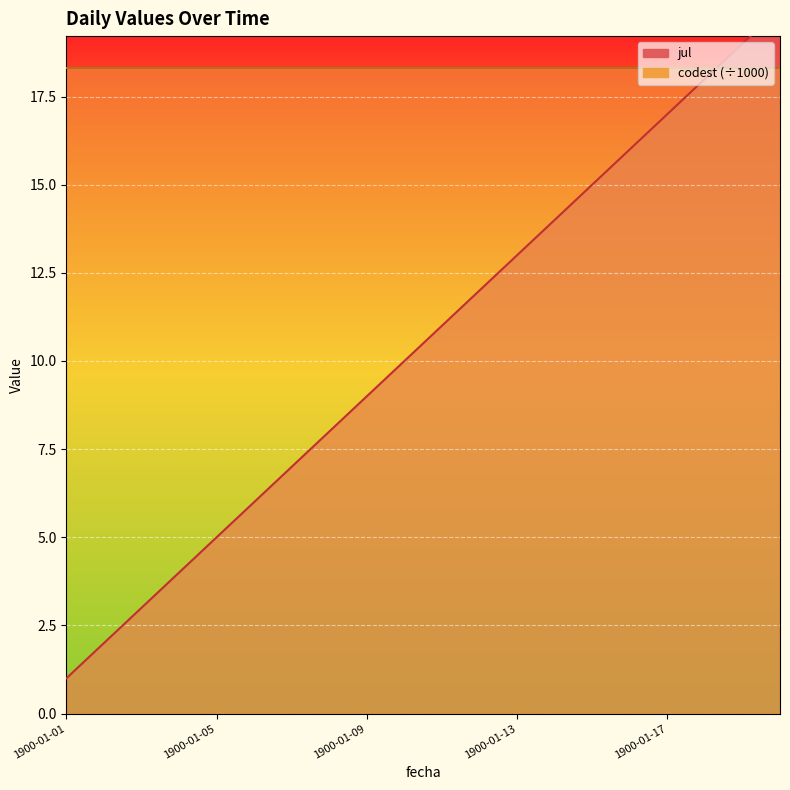

How many lines are shown in the chart?

1